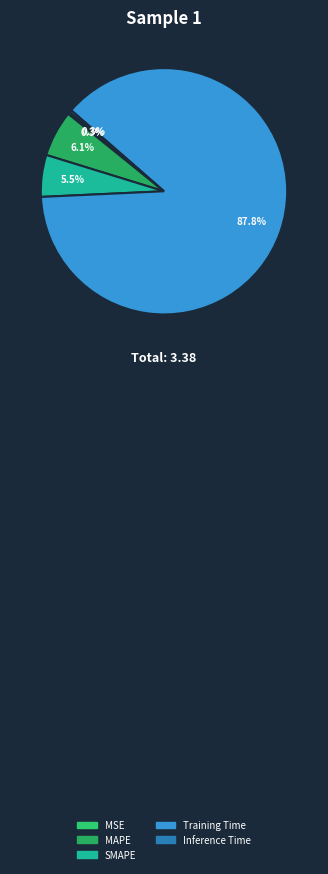

Is Inference Time the majority of the pie?

No